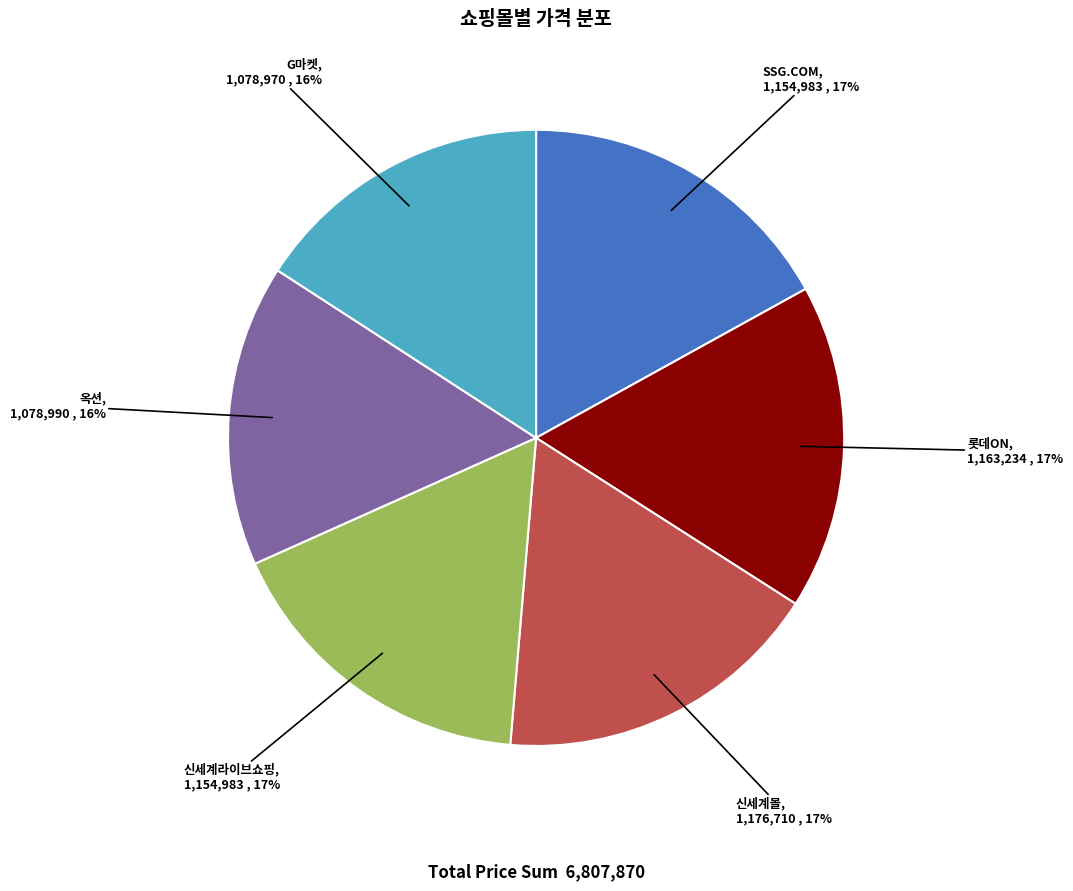

Is it true that G마켓 is 16% of the pie?

True